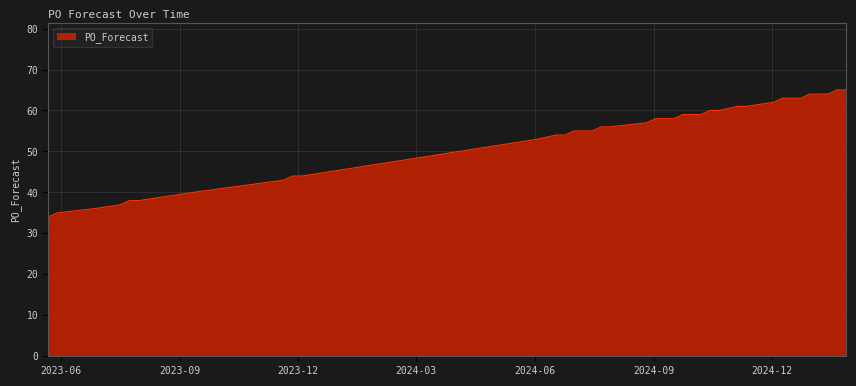

Reading right to left, transcribe all the data shown in this chart.

65	65	64	64	64	63	63	63	62	61	61	60	60	59	59	59	58	58	57	56	56	55	55	55	54	54	53	44	44	43	40	39	38	38	37	36	35	34